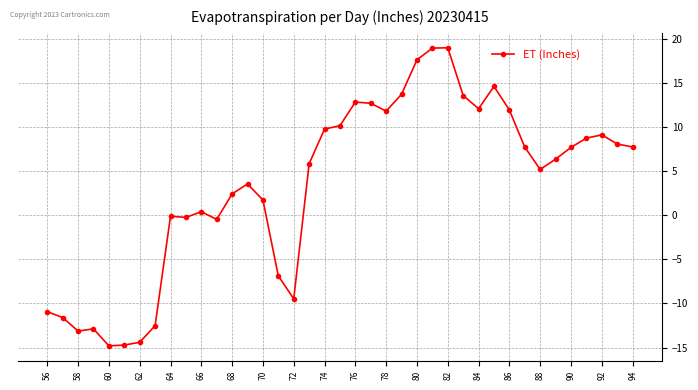

What is the sum of all values?

130.9